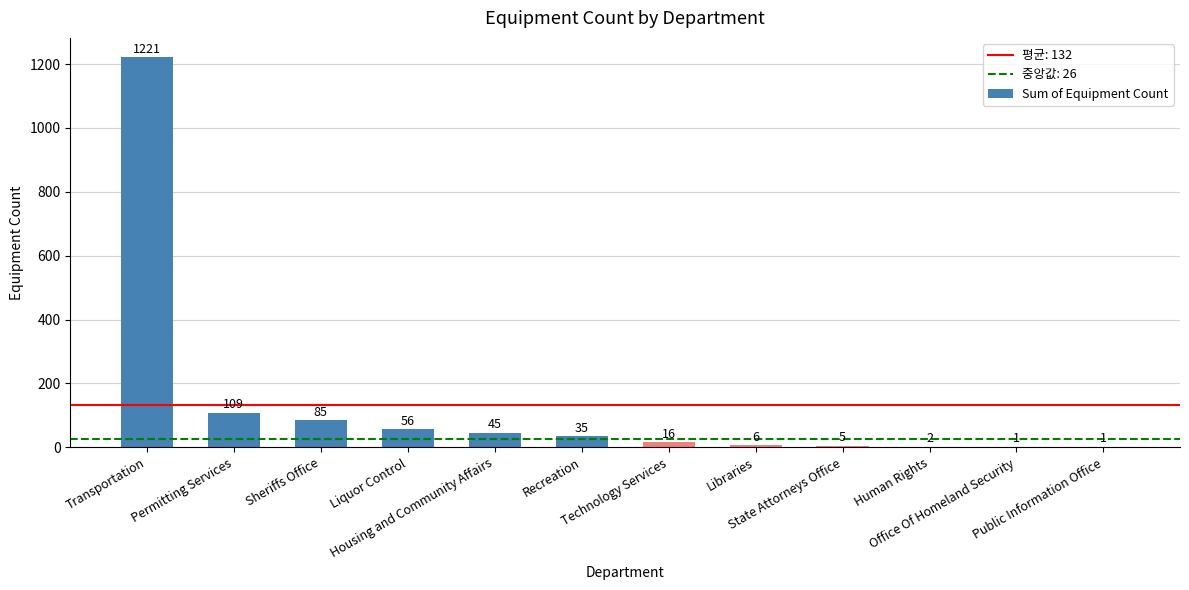

What is the greatest value displayed?

1221